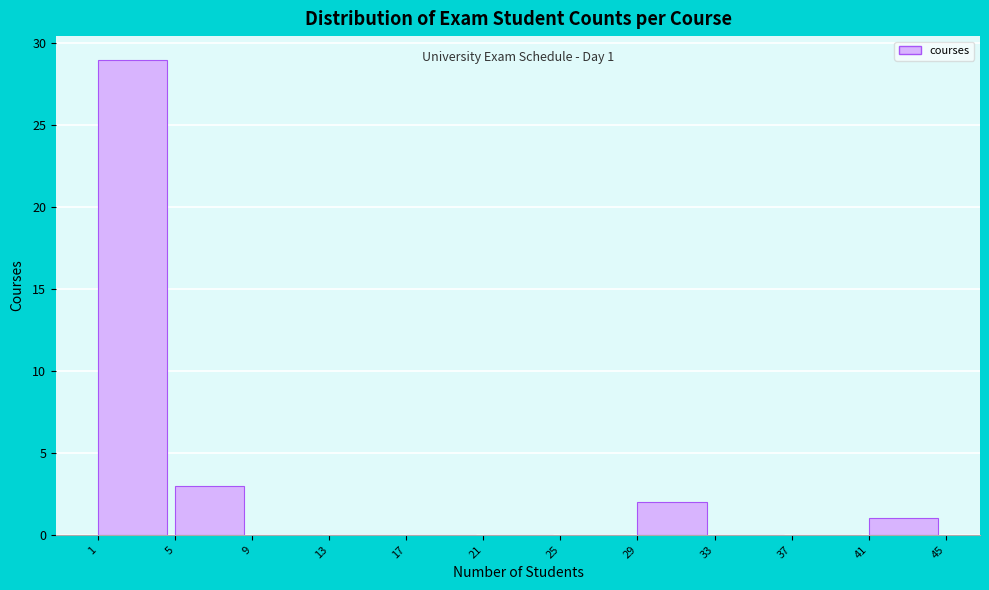

Over which range of the x-axis is the bar tallest?

1 to 5